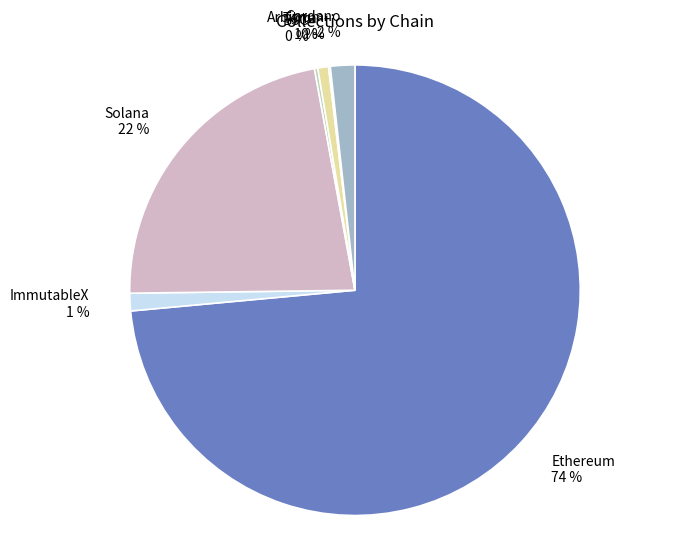

To the nearest percent, what is the average slice percentage?

14%